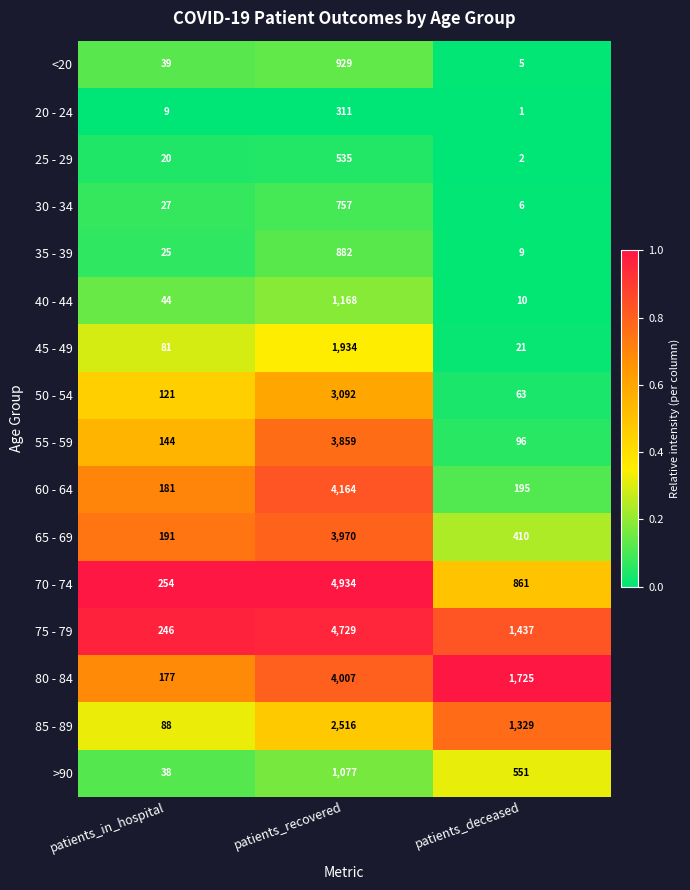

Read the 25 - 29 value at patients_in_hospital.

20